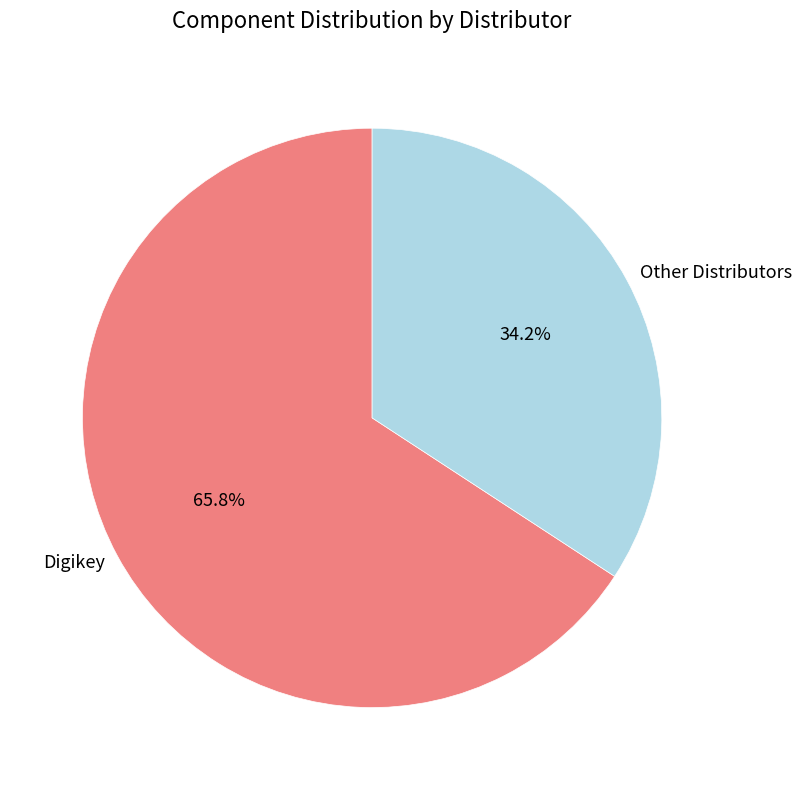

How many slices are in this pie chart?

2